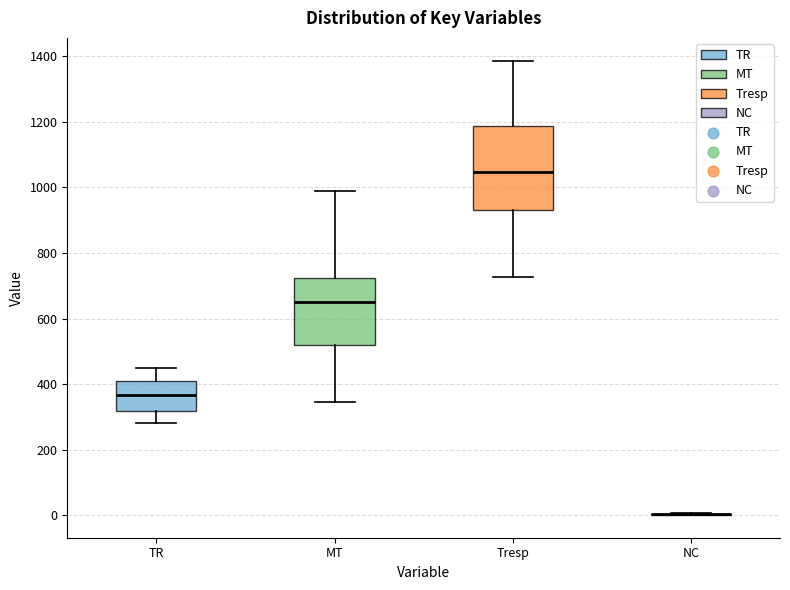

Comparing the boxes themselves (not the whiskers), which one is the tallest?

Tresp